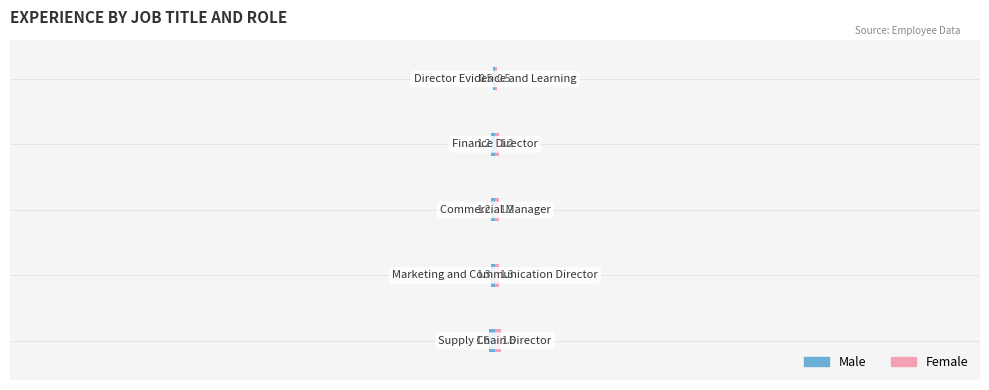

What is the average value of the Female series?

1.1